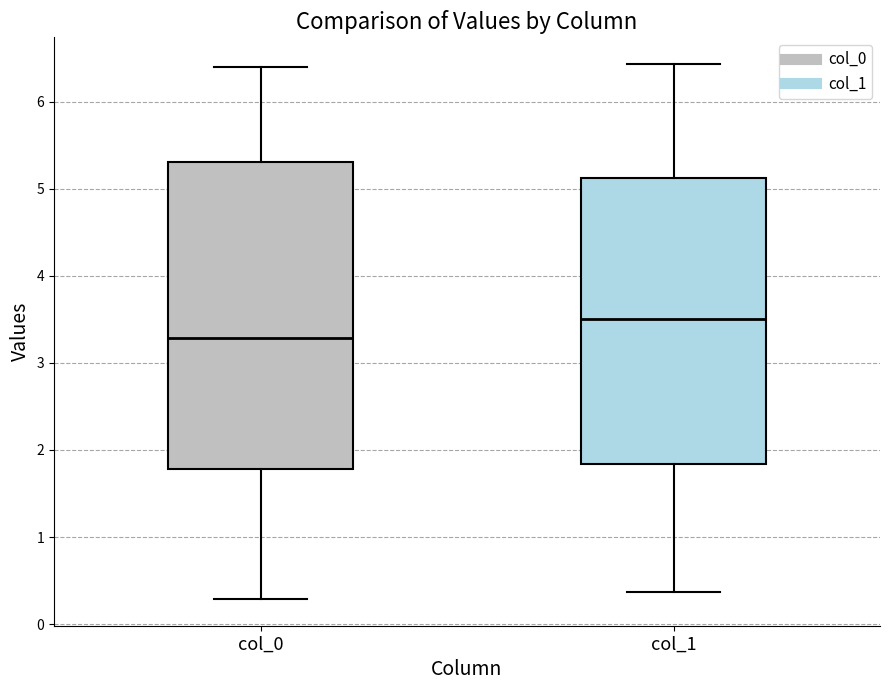

Reading left to right, transcribe this box plot: for each box, give where its median line is, the range the box spans, and where its two whiskers end, as read against the y-axis. The values are not printed on the chart, so give them approximately, as read against the axis.

col_0: median 3.3, box 1.8 to 5.3, whiskers 0.3 to 6.4
col_1: median 3.5, box 1.8 to 5.1, whiskers 0.4 to 6.4